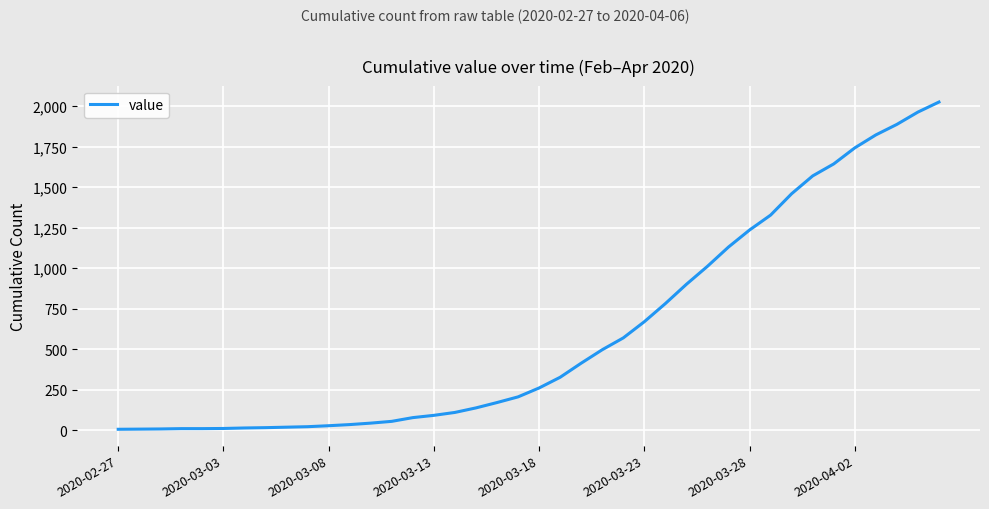

What is the difference between the maximum and minimum values?

2020